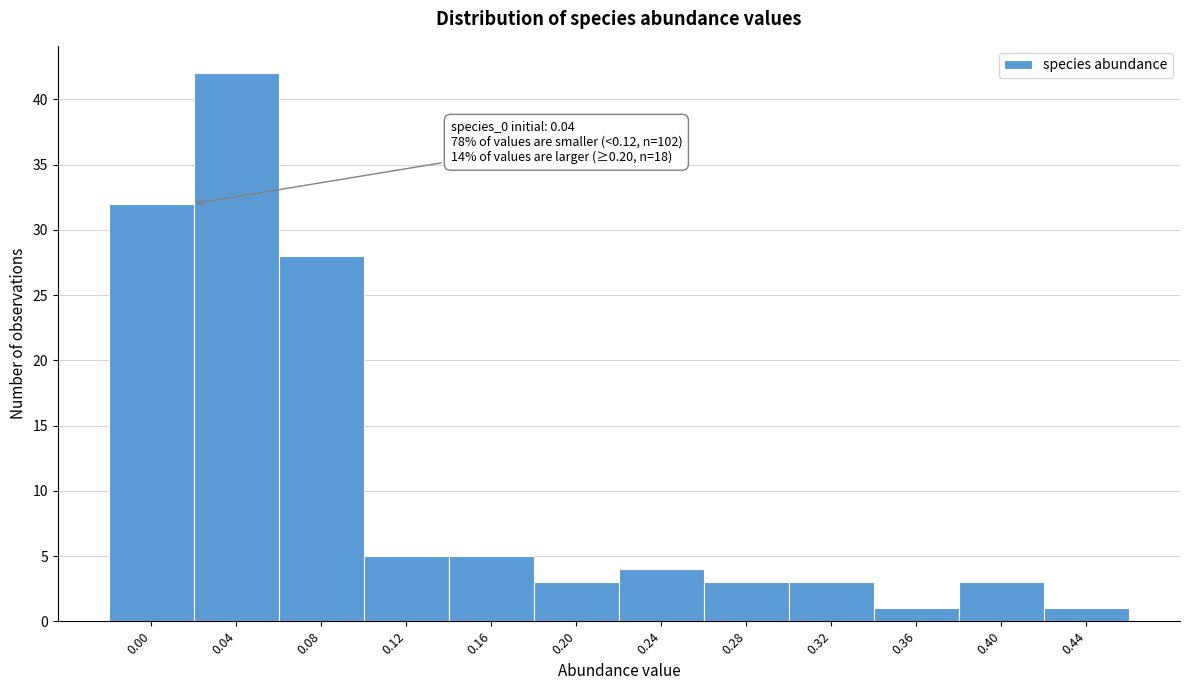

Reading right to left, list all the values displayed in this chart.

1	3	1	3	3	4	3	5	5	28	42	32